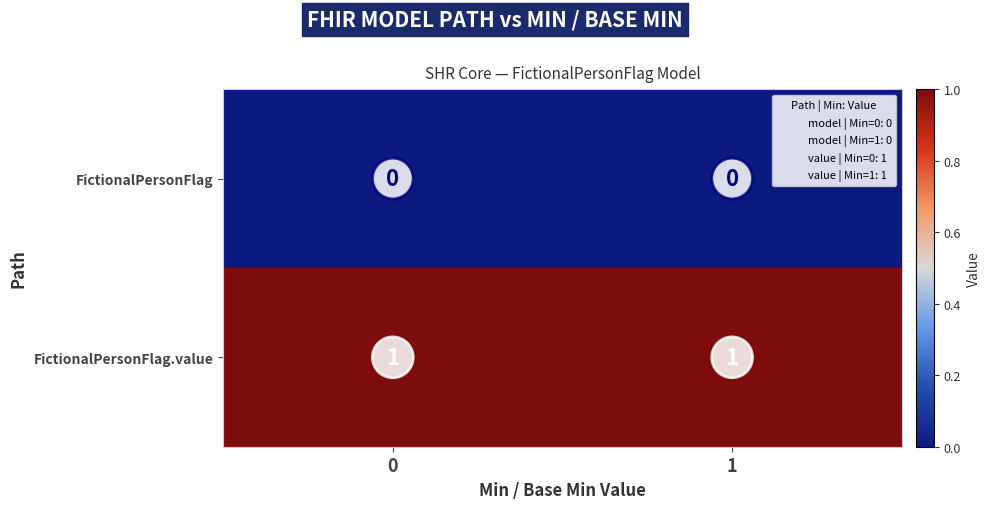

Reading left to right, extract all data points from this chart.

FictionalPersonFlag: 0=0	1=0
FictionalPersonFlag.value: 0=1	1=1